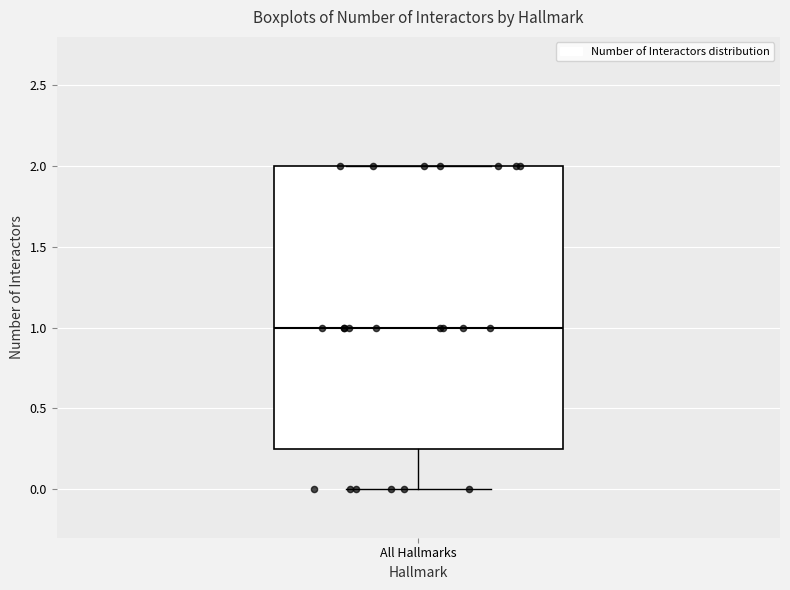

Transcribe this box plot: give where the median line is, the range the box spans, and where the two whiskers end, as read against the y-axis. The values are not printed on the chart, so give them approximately, as read against the axis.

median 1.00, box 0.25 to 2.00, whiskers 0.00 to 2.00